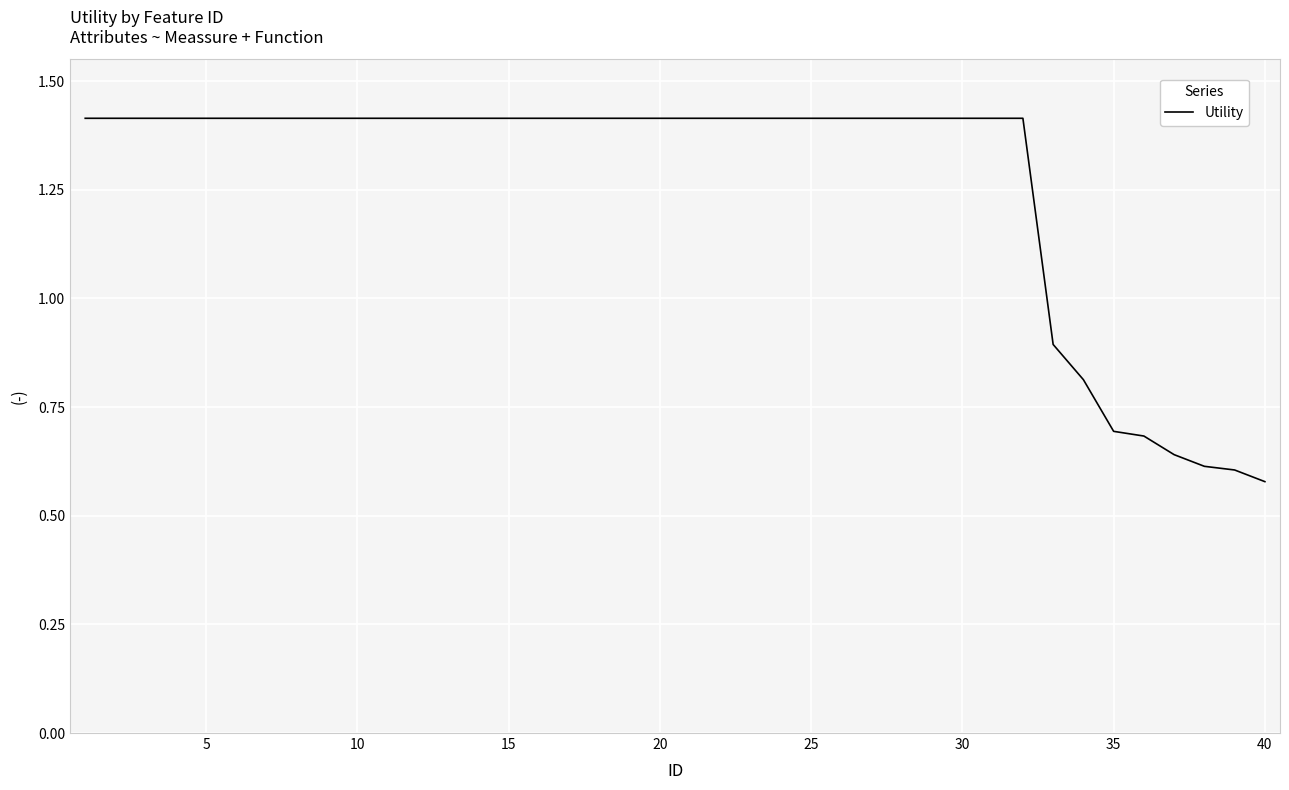

What is the difference between the maximum and minimum values?

0.8